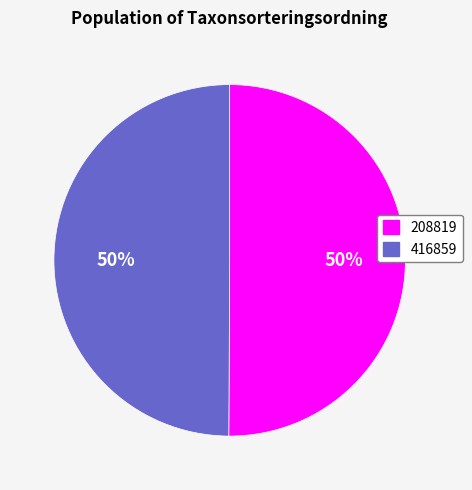

What is the ratio of the value at 416859 to the value at 208819?

1.0